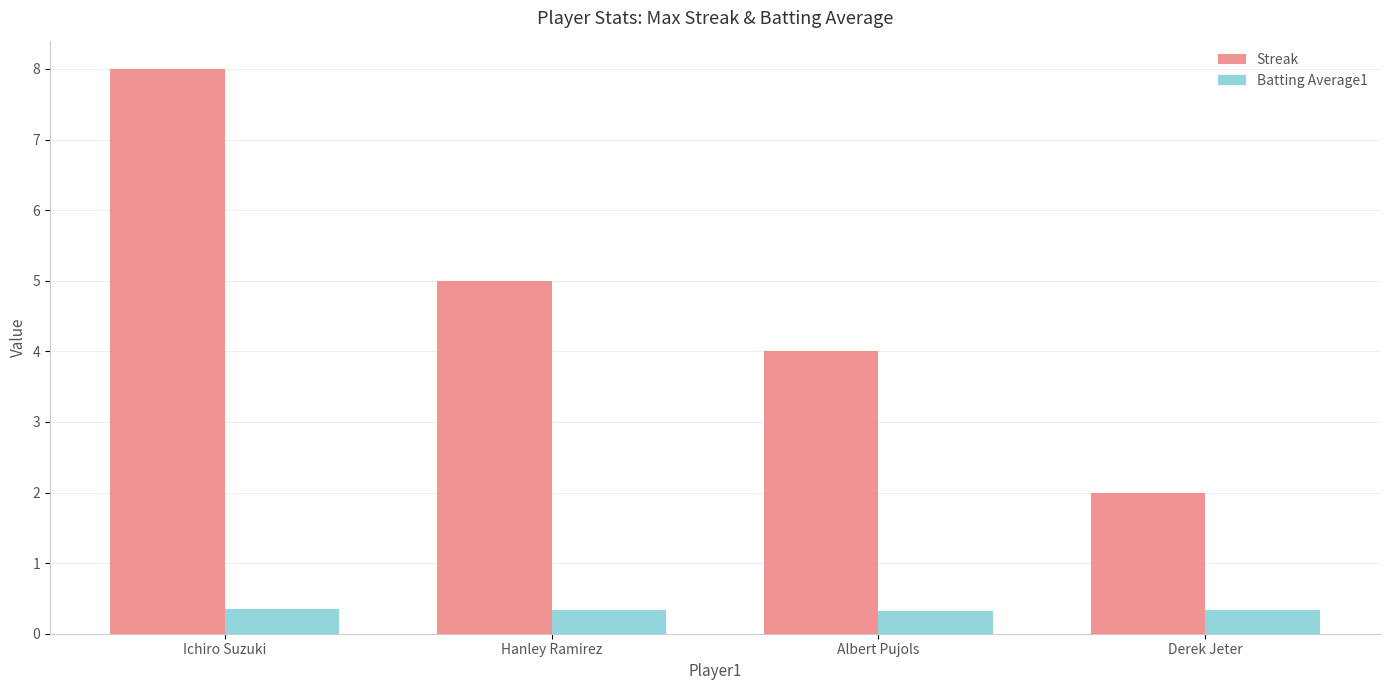

The Streak series shows 1.3 at Derek Jeter. True or false?

False